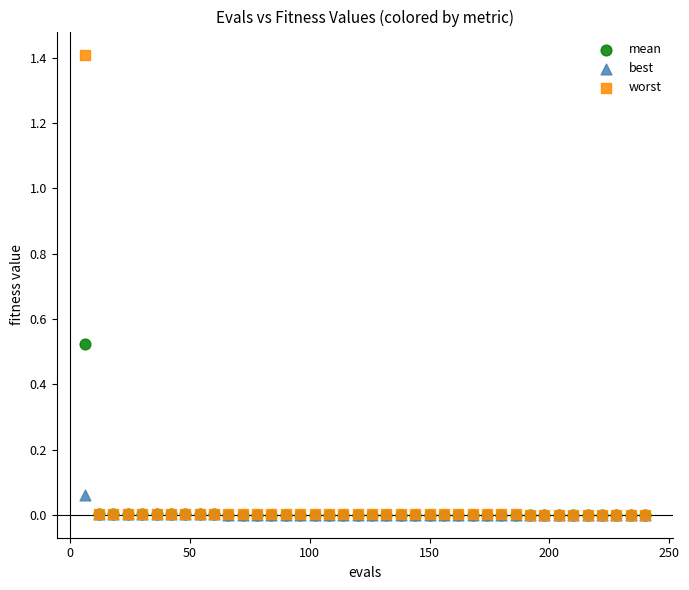

What are all the series names shown in the legend?

mean, best, worst